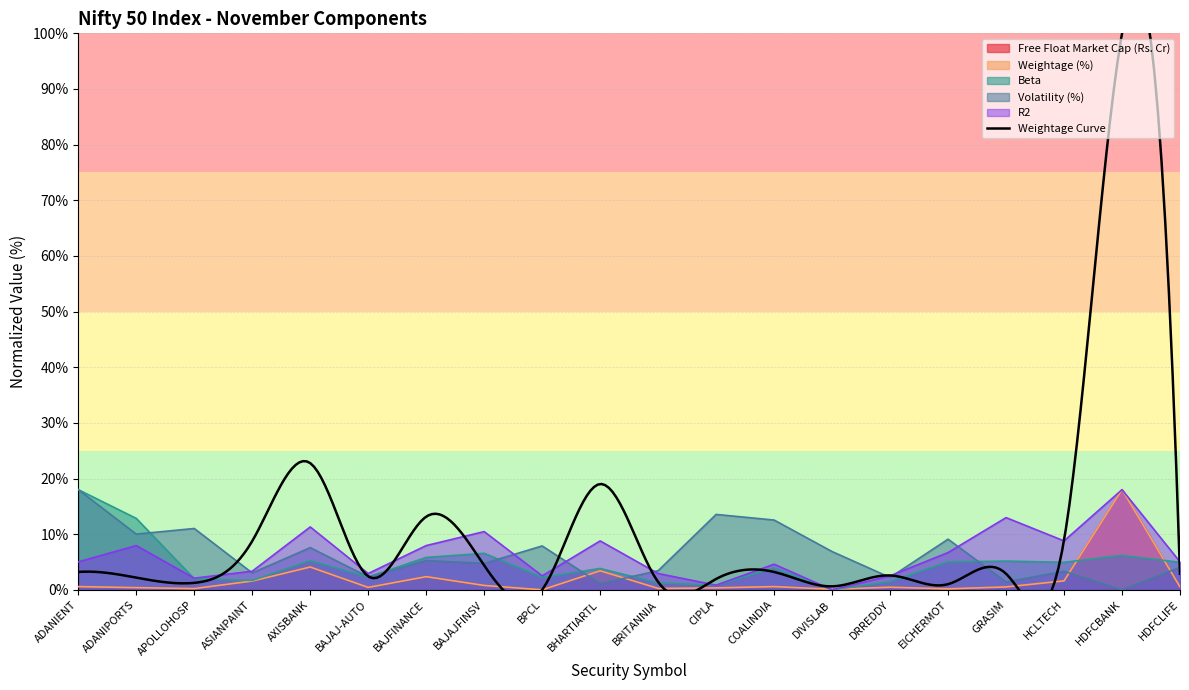

The R2 series shows 22.5 at GRASIM. True or false?

False